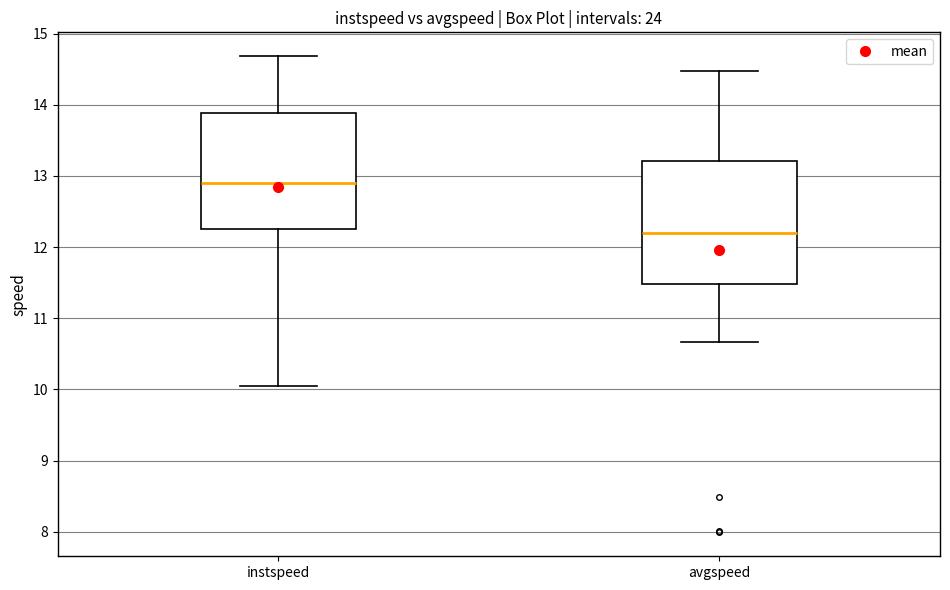

Reading left to right, transcribe this box plot: for each box, give where its median line is, the range the box spans, and where its two whiskers end, as read against the y-axis. The values are not printed on the chart, so give them approximately, as read against the axis.

instspeed: median 12.9, box 12.3 to 13.9, whiskers 10.1 to 14.7
avgspeed: median 12.2, box 11.5 to 13.2, whiskers 10.7 to 14.5